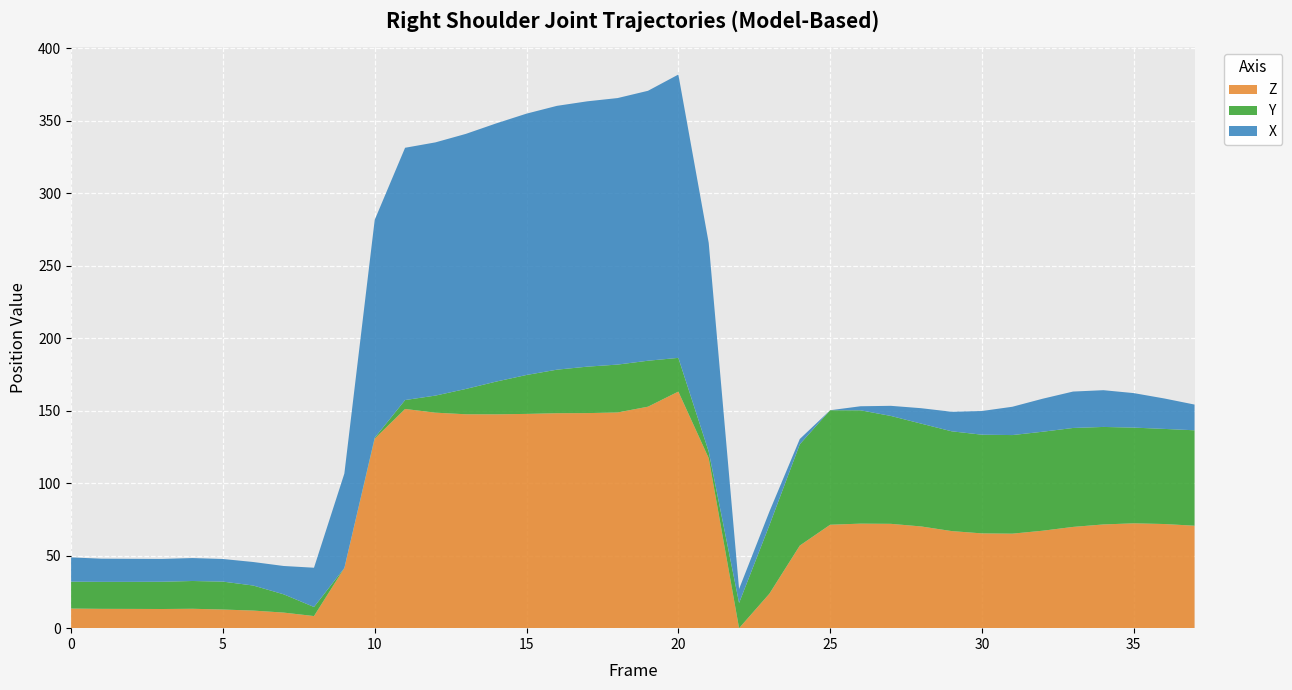

Which category has the highest value in the Z series?

20